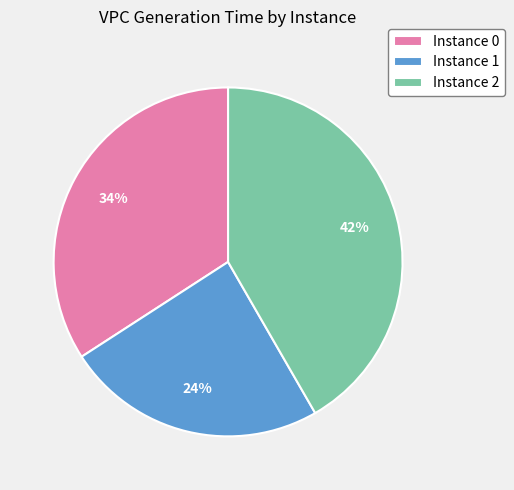

How many slices are in this pie chart?

3